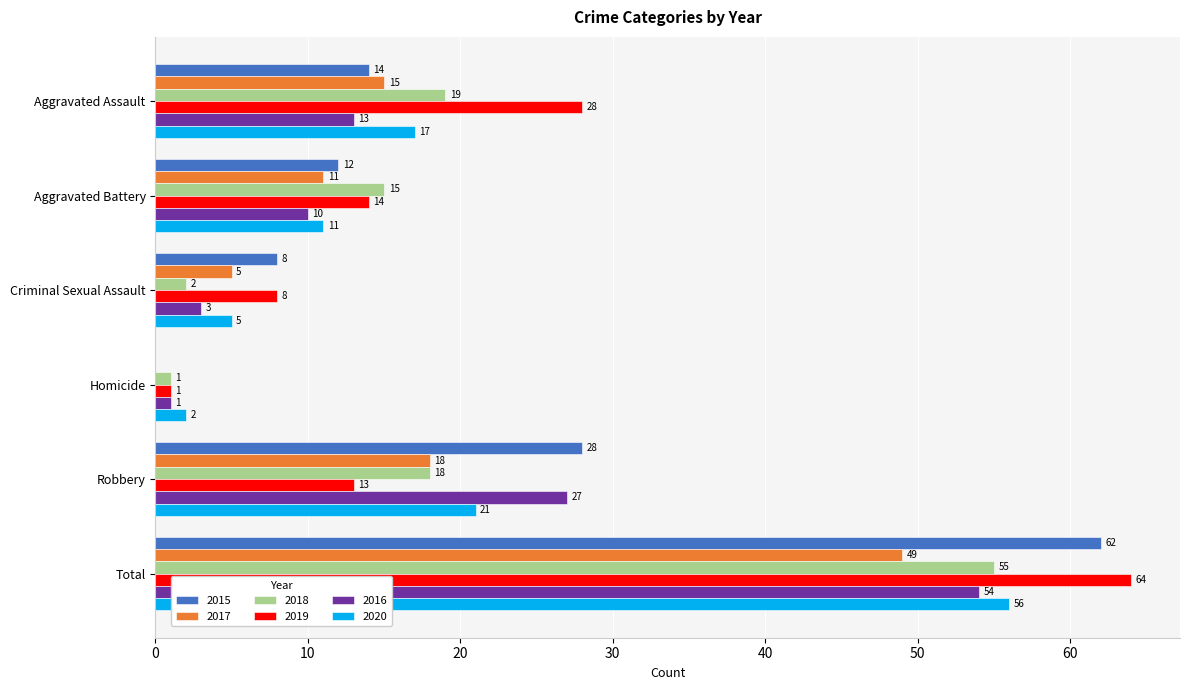

What is the sum of the 2016 values at Criminal Sexual Assault and Total?

57